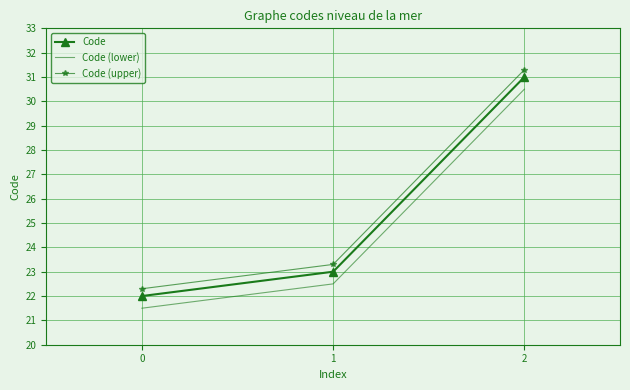

True or false: Code has a value of 32.8 at 0.

False